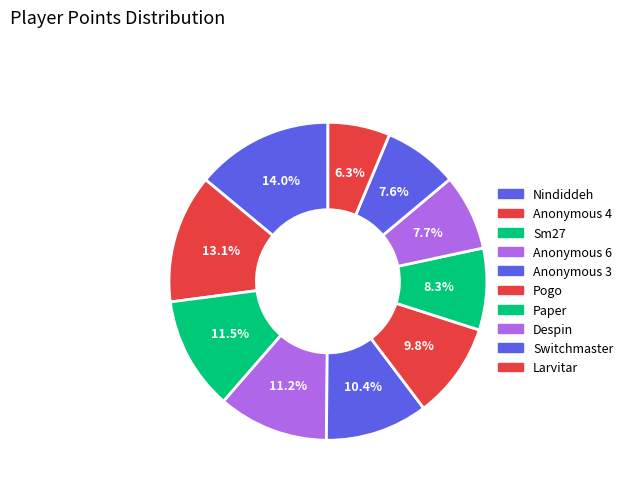

True or false: Paper accounts for 17% of the total.

False